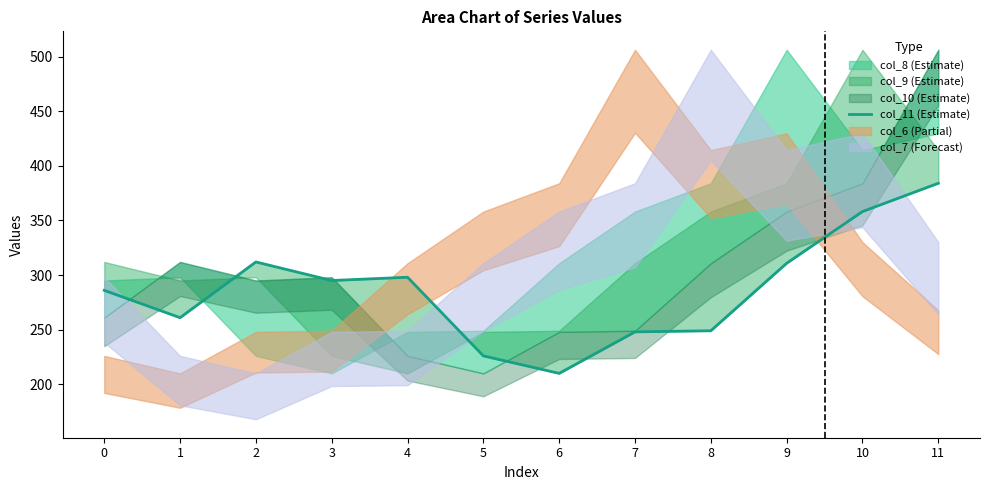

What is the average value?

286.5